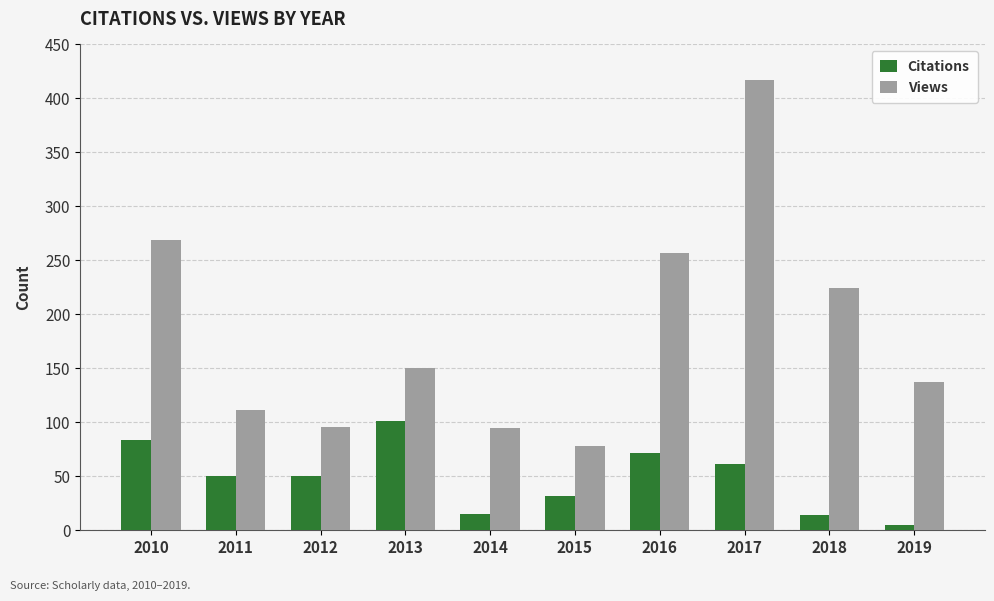

What is the total value across all series at 2013?

251